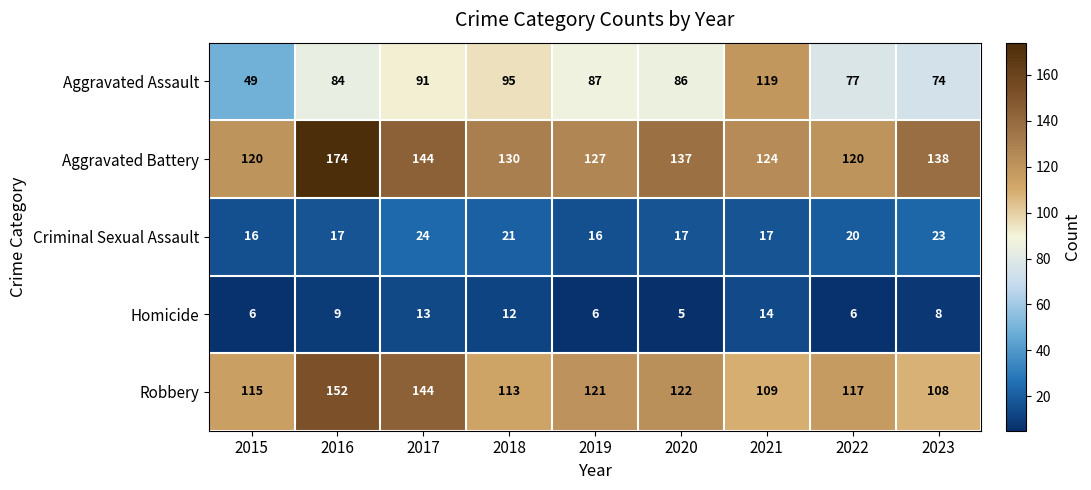

Which series has the largest total across all categories?

Aggravated Battery